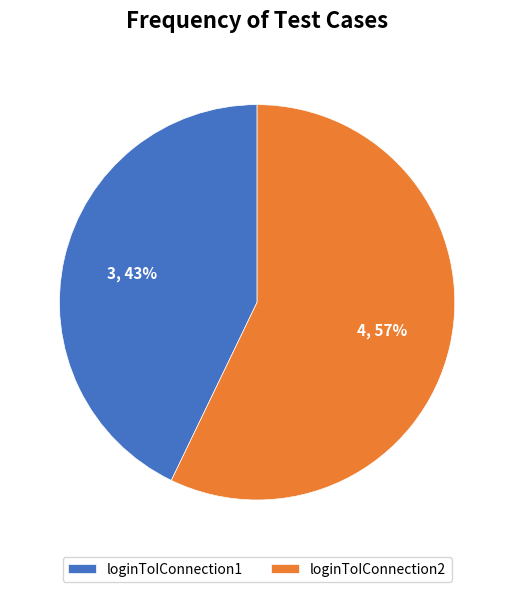

To the nearest percent, what is the difference between the largest and smallest slice percentages?

14%